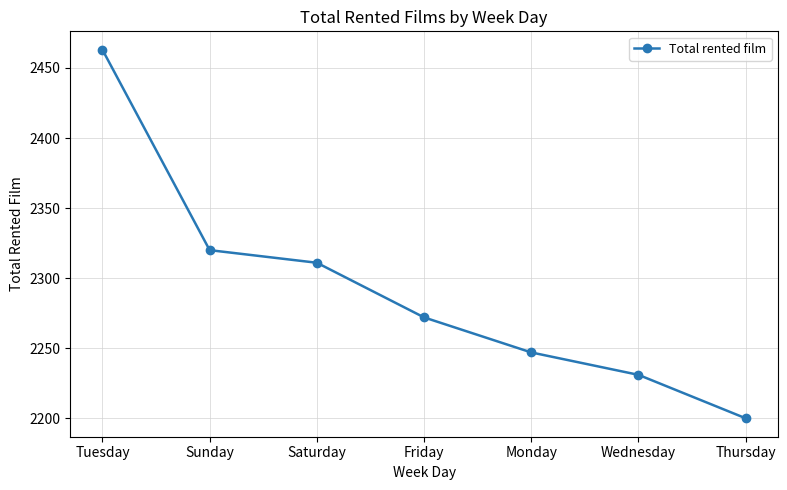

The value at Wednesday is 521. True or false?

False